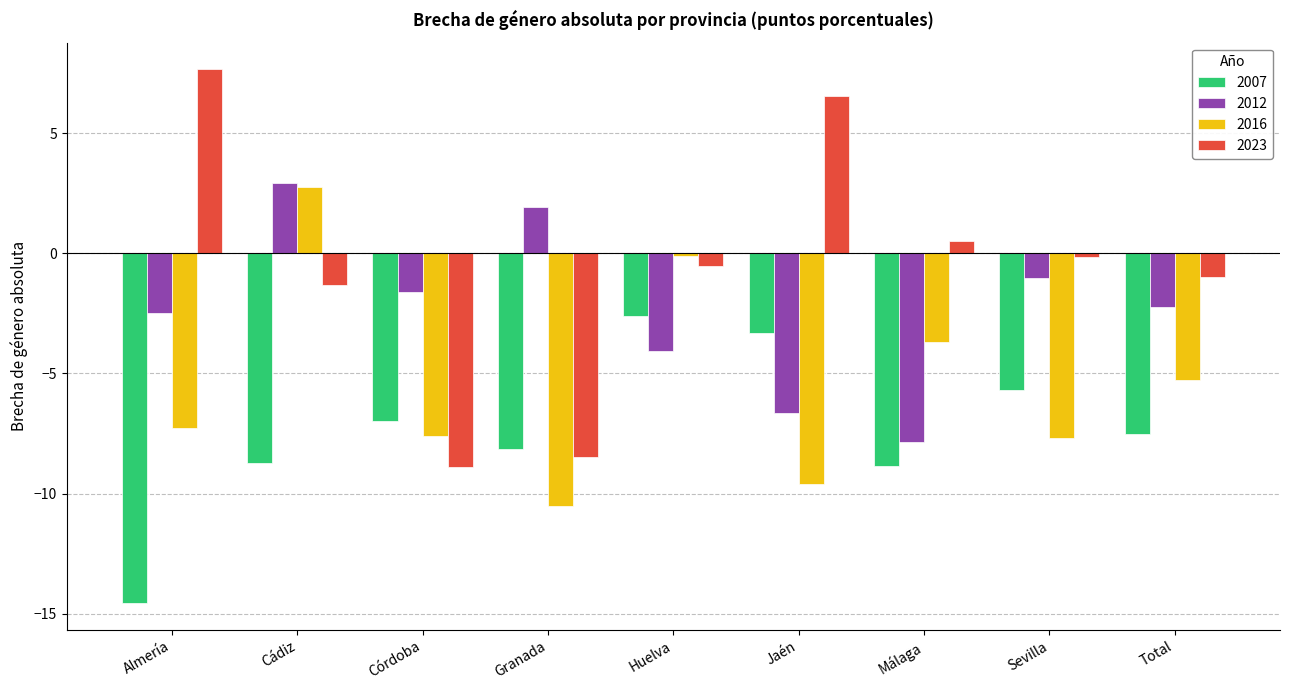

Rank the series at Córdoba from lowest to highest value.

2023, 2016, 2007, 2012